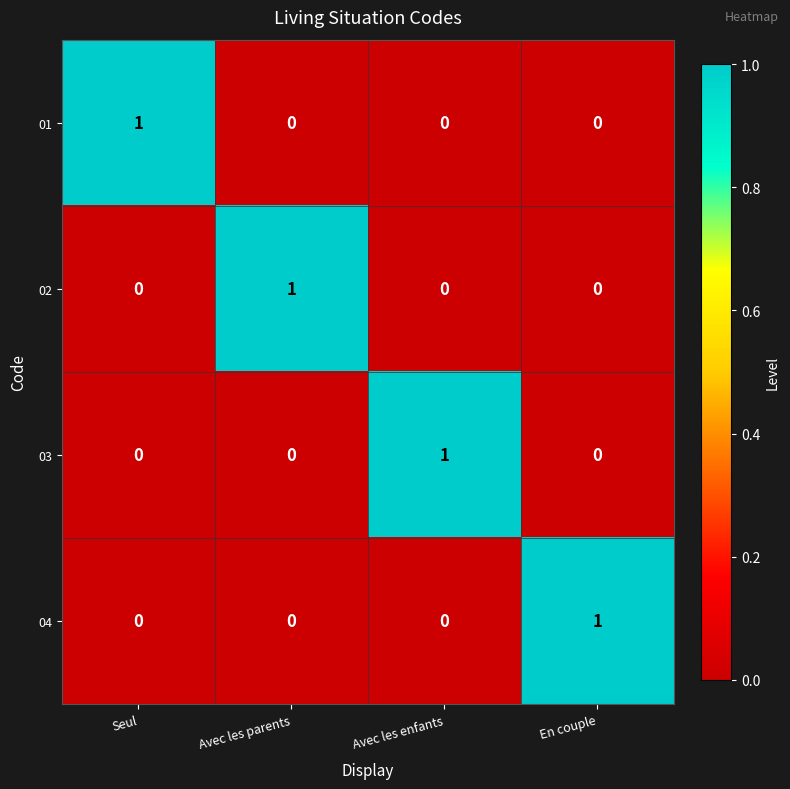

Which category has the highest value in the 02 series?

Avec les parents